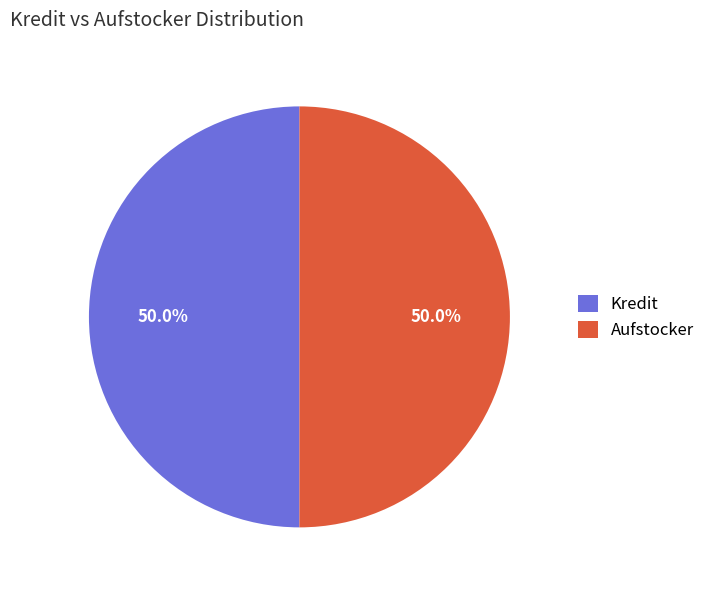

Approximately how many times larger is the value at Aufstocker compared to Kredit?

1.0